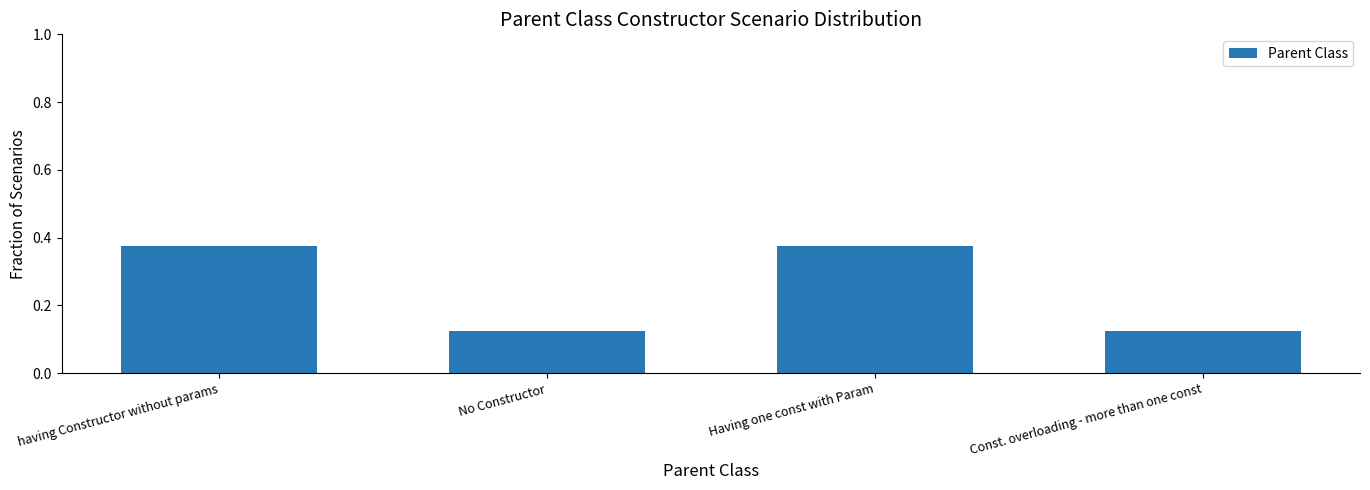

The value at Having one const with Param is 0.6. True or false?

False